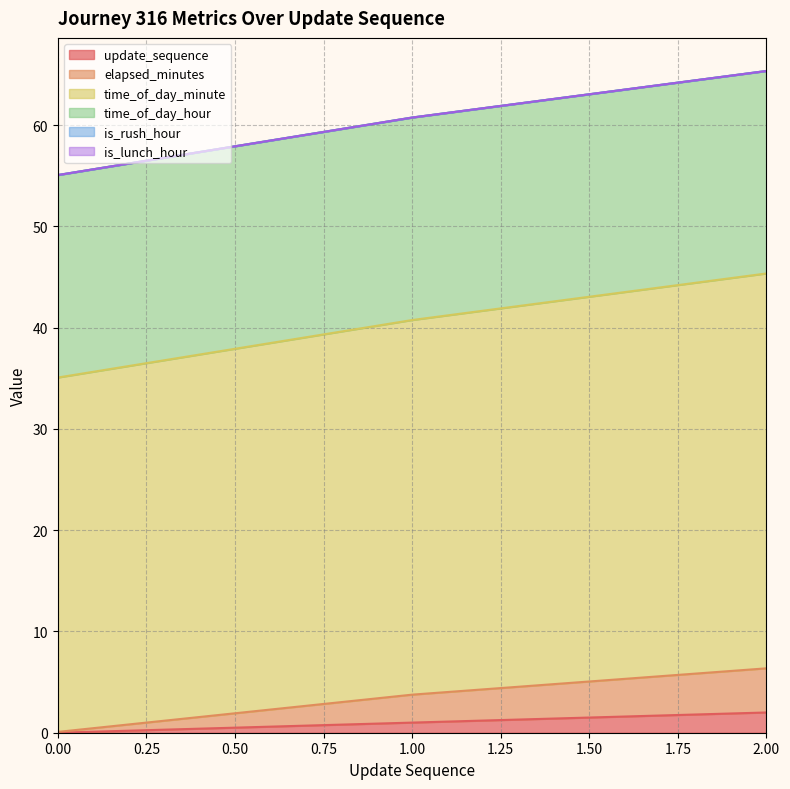

Does the chart display data point markers on the line(s)?

No